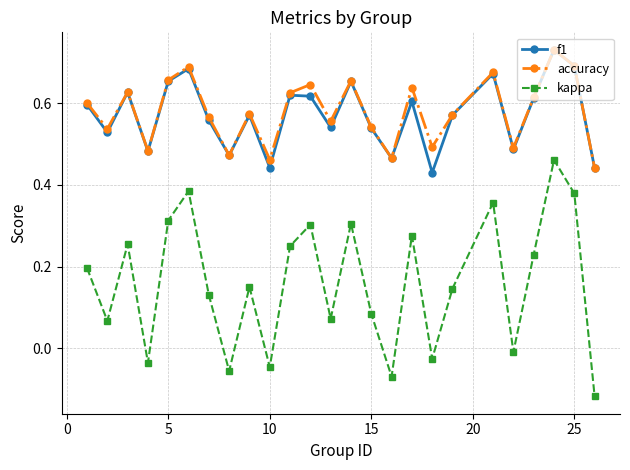

Is this an area chart (filled region under the line)?

No